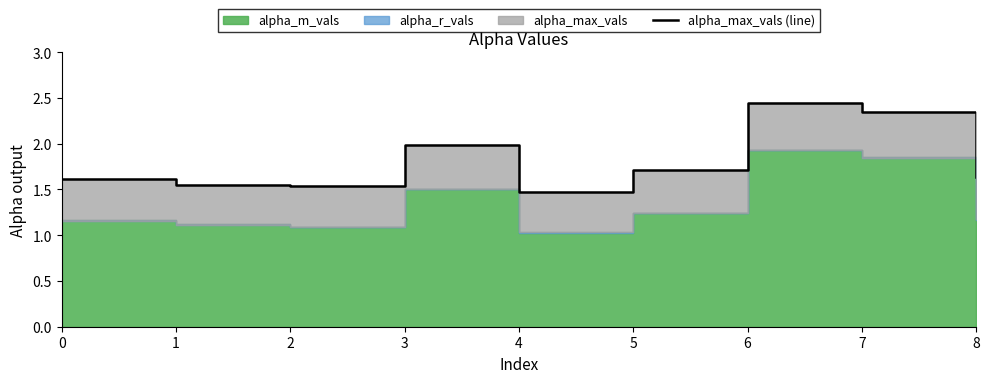

Read the value at 5.

1.7